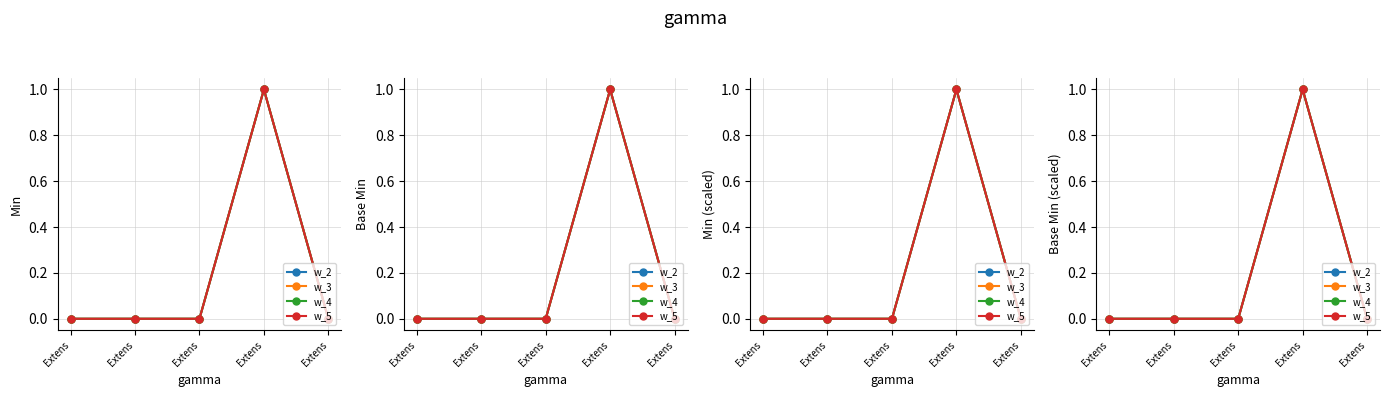

Between Extens and Extens, which series saw the biggest shift?

w_2